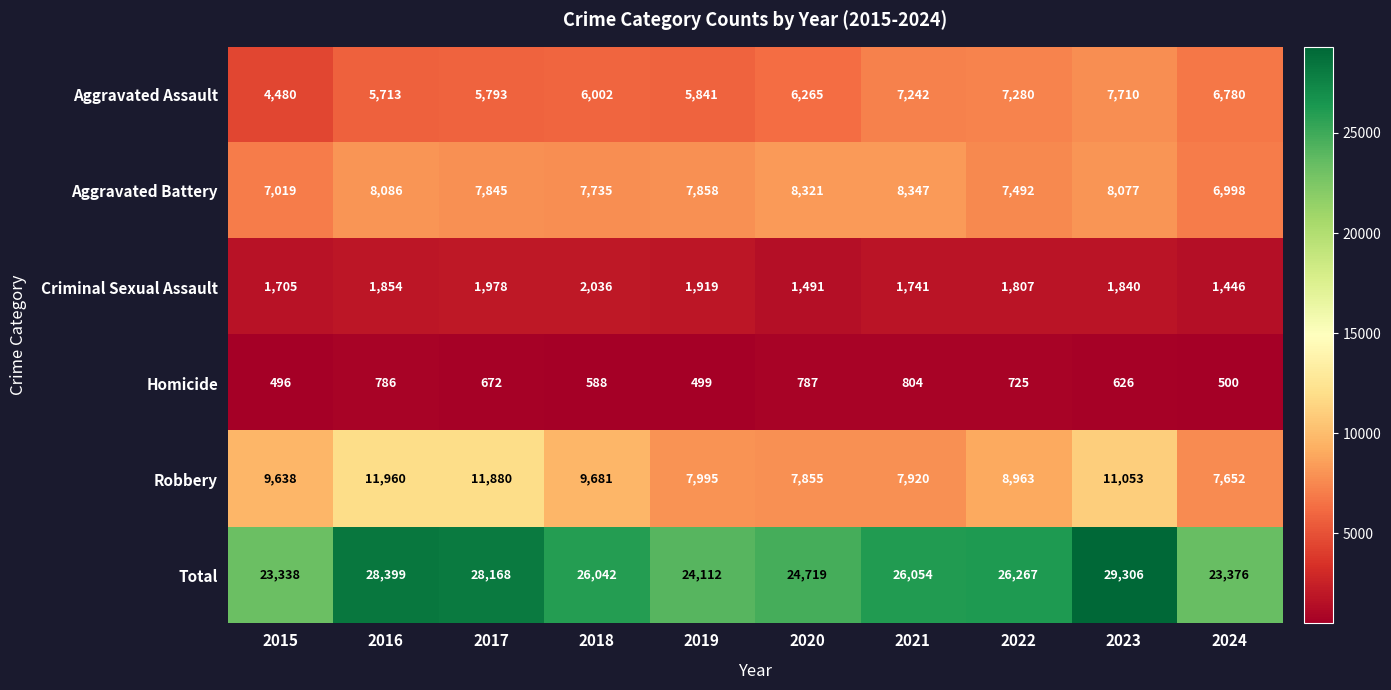

Which label corresponds to the largest value in the chart?

2023